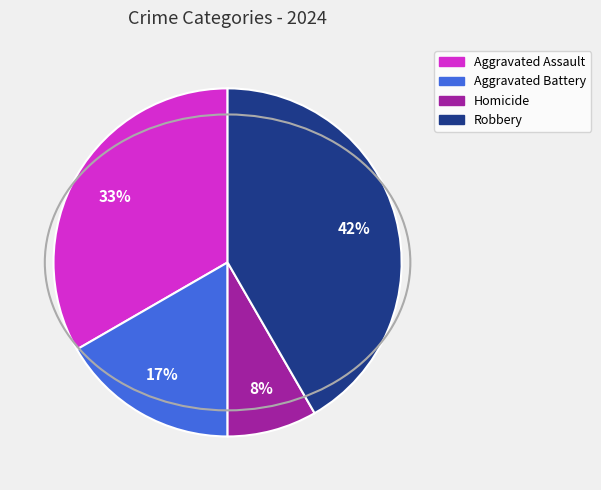

Combined, do Aggravated Battery and Homicide account for over 50%?

No